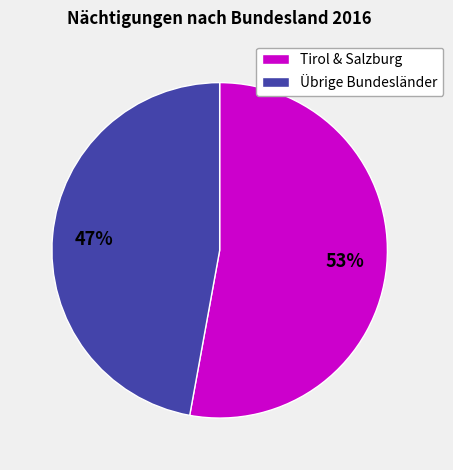

The Tirol & Salzburg slice represents 41% of the pie. True or false?

False